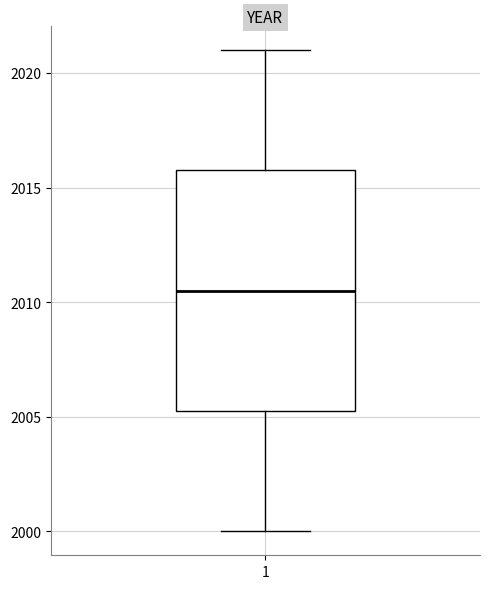

Read this box plot against the y-axis: the position of the median line, the range covered by the box, and the ends of both whiskers. The values are not printed on the chart, so give them approximately, as read against the axis.

median 2010.5, box 2005.5 to 2016.0, whiskers 2000.0 to 2021.0